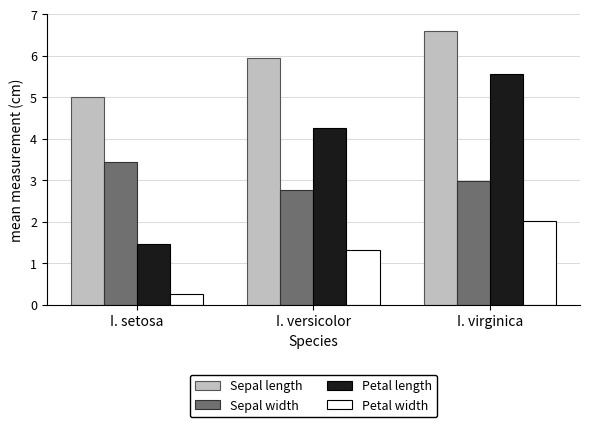

How many series are shown in this chart?

4